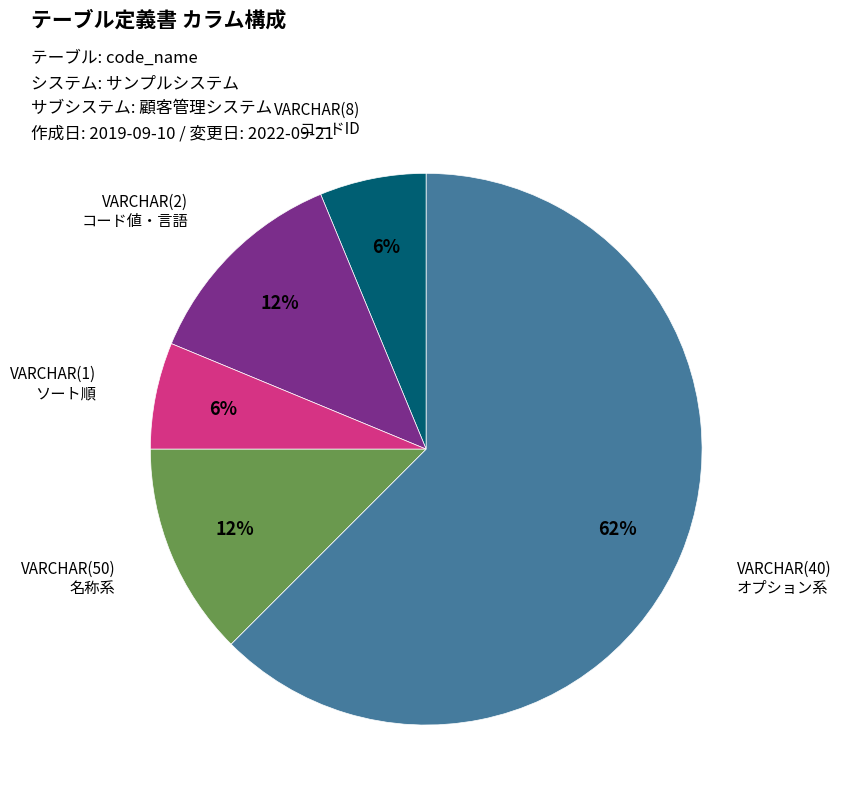

What is the ratio of the value at VARCHAR(8) コードID to the value at VARCHAR(1) ソート順?

1.0